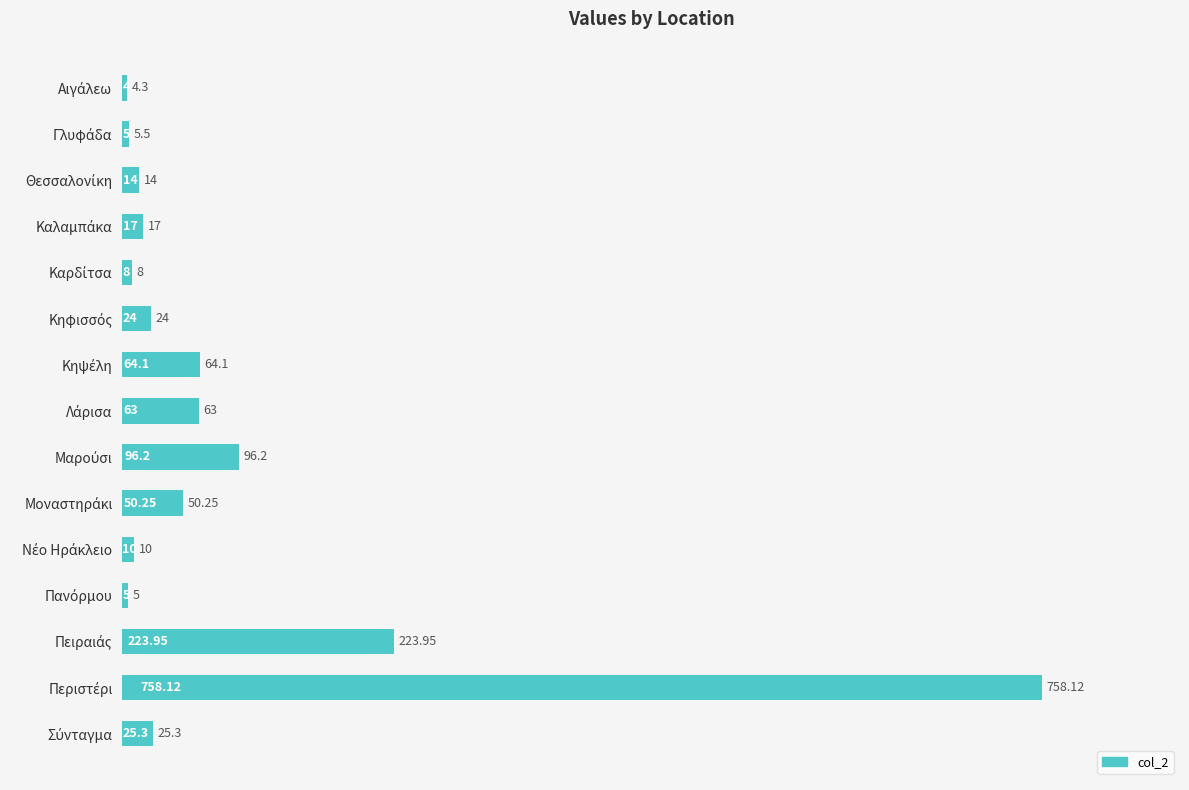

What is the average value?

91.2